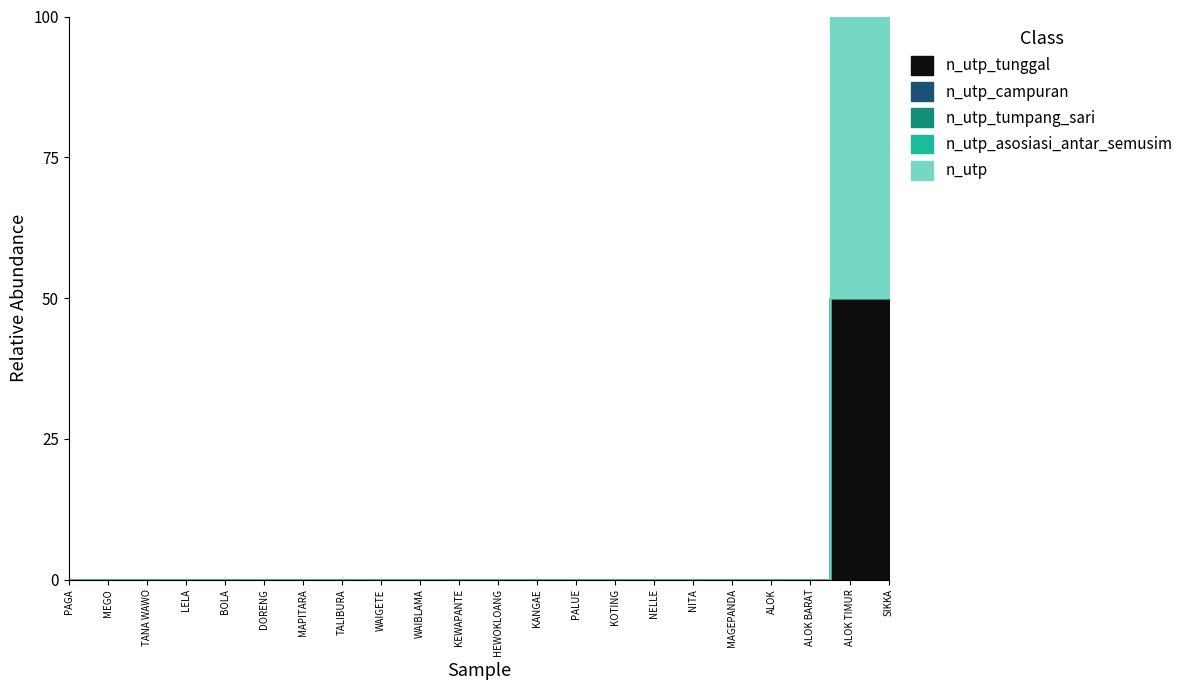

True or false: n_utp and n_utp_campuran cross at least once.

False